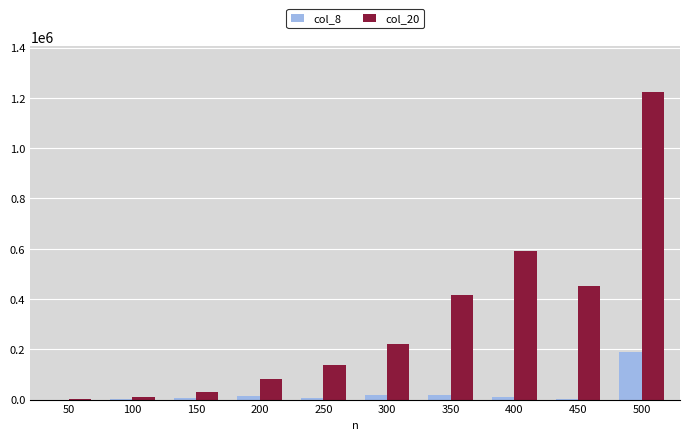

Is the value of col_20 at 400 greater than the value of col_8 at 300?

Yes